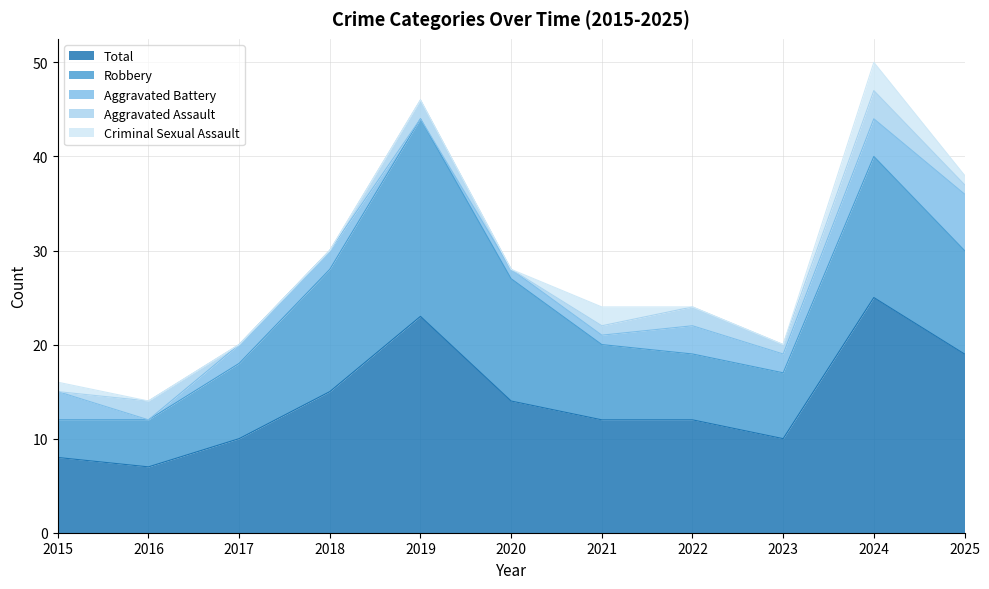

What is the sum of all Aggravated Assault values?

12